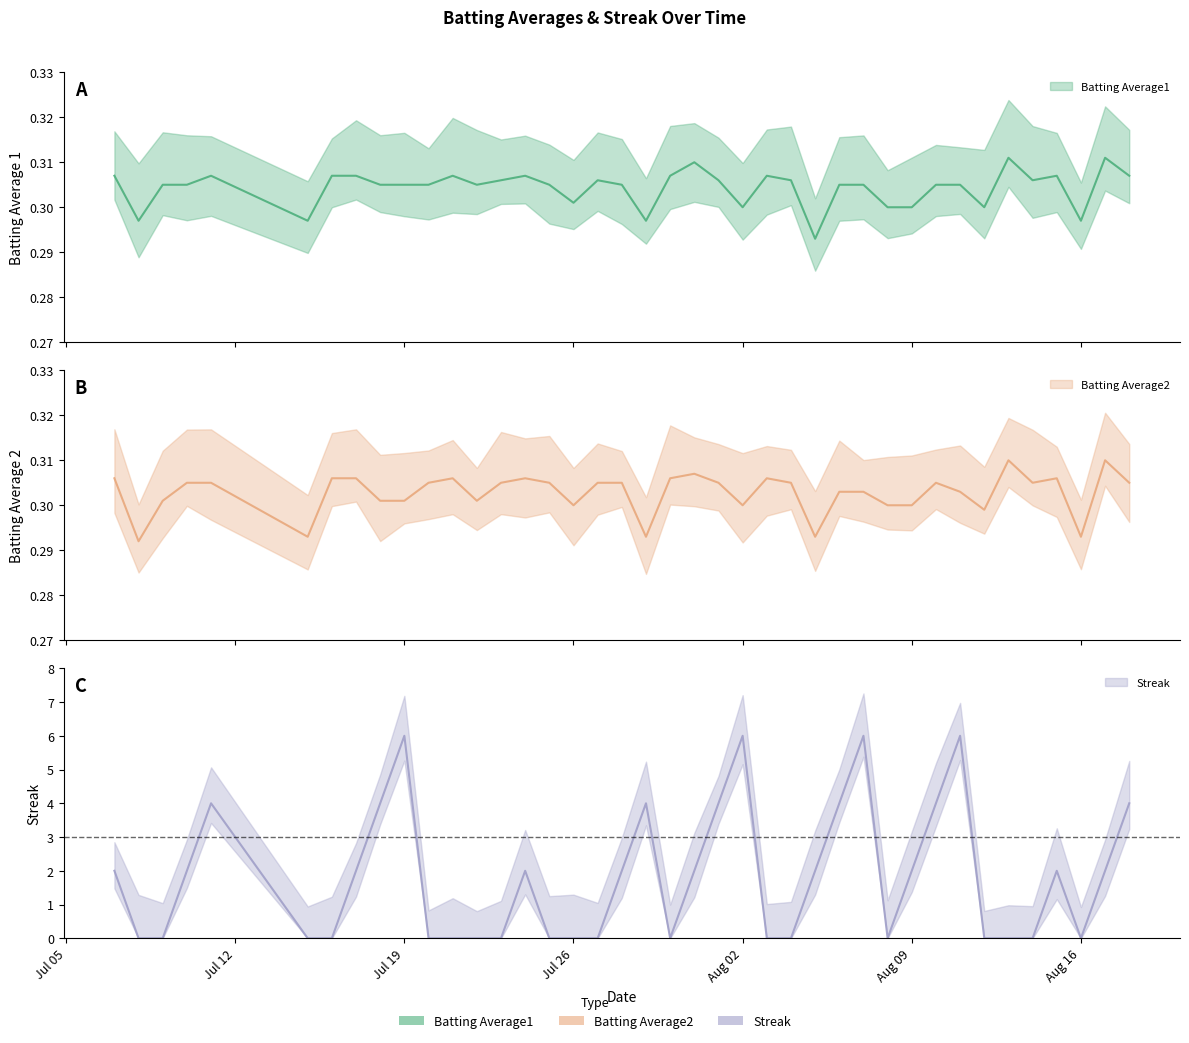

Between which two adjacent categories do Batting Average2 and Streak first intersect?

2010-07-07 and 2010-07-08